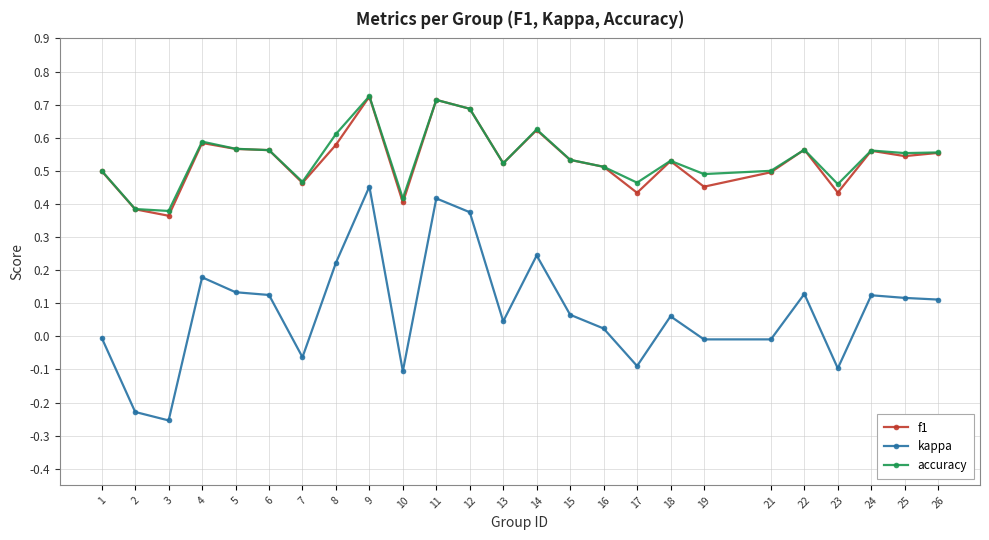

Does the chart display data point markers on the line(s)?

Yes